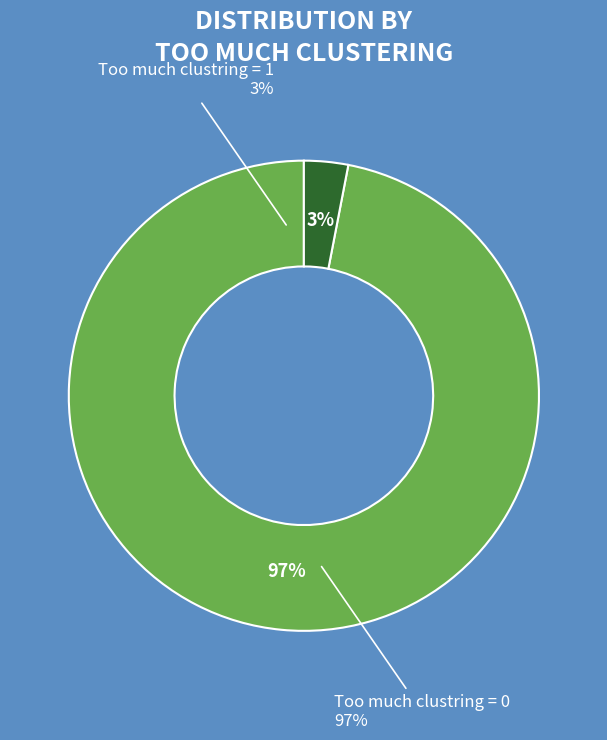

Which slice is the largest?

Too much clustring = 0